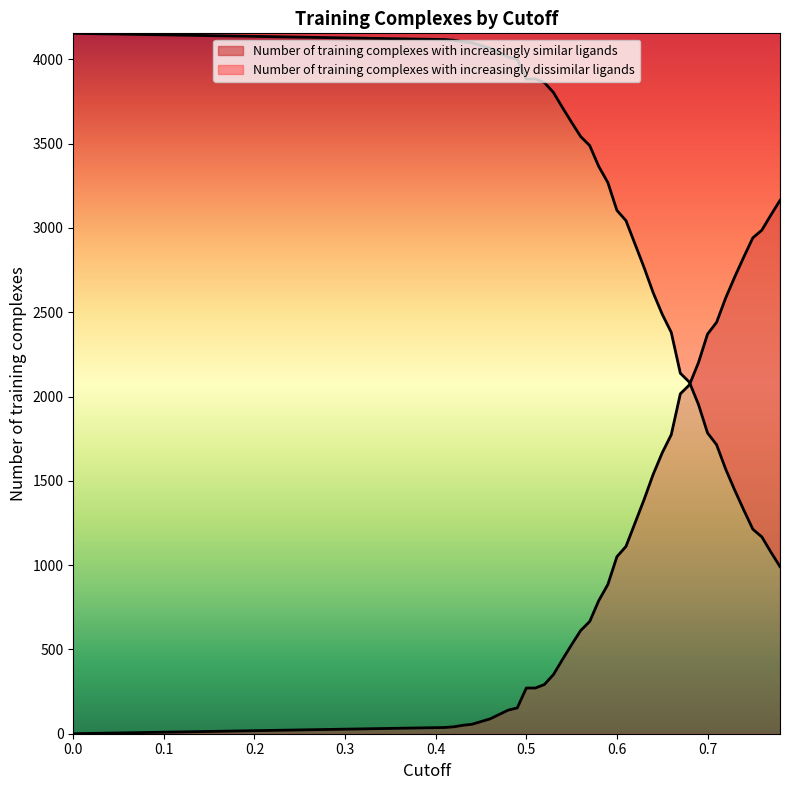

At how many categories does at least one series exceed 3393?

19